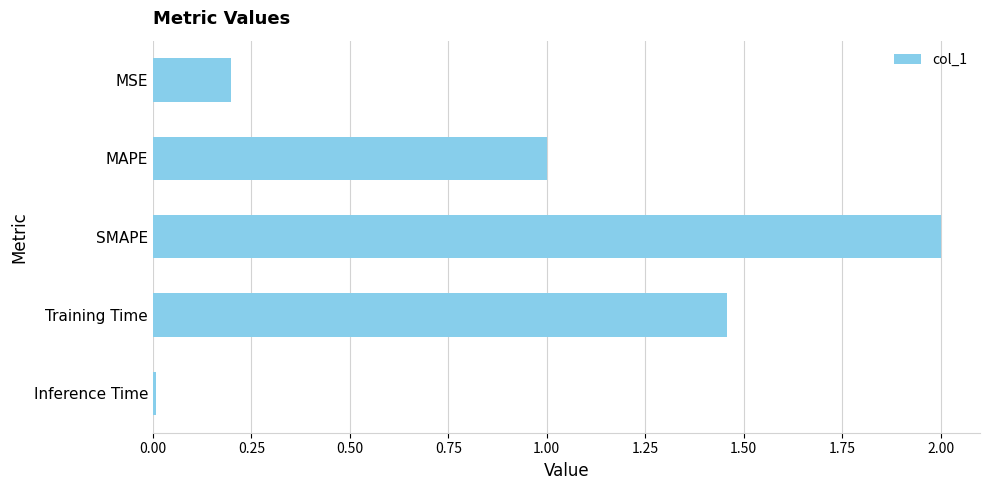

What position from the top is Training Time?

4